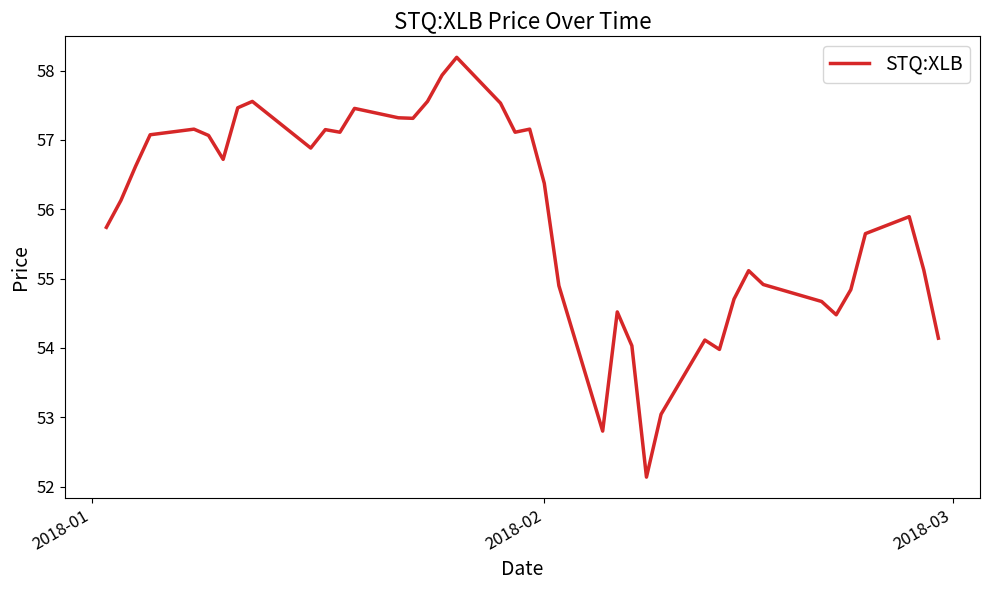

How many values are below 56?

19